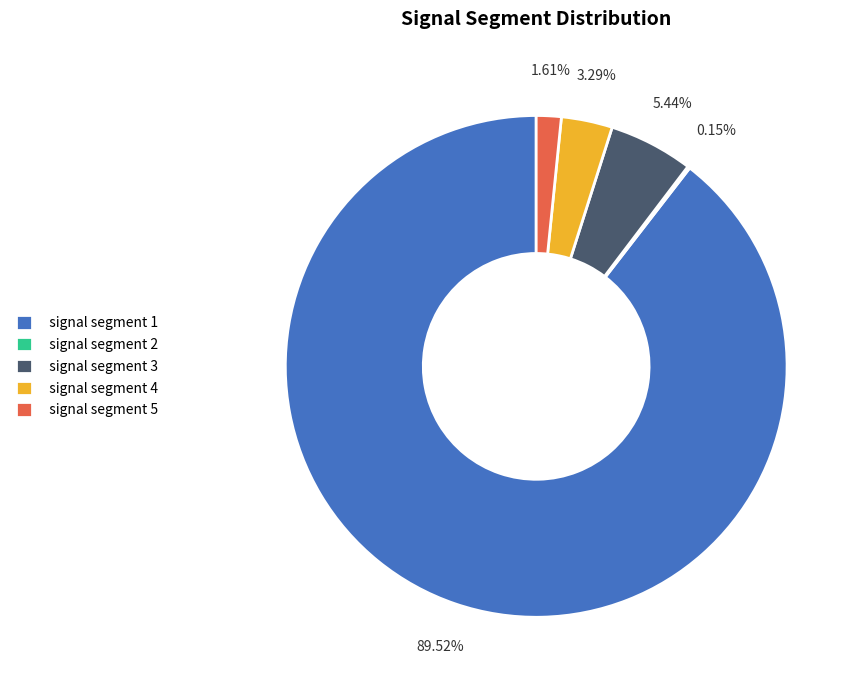

Which slice represents more than half of the pie?

signal segment 1